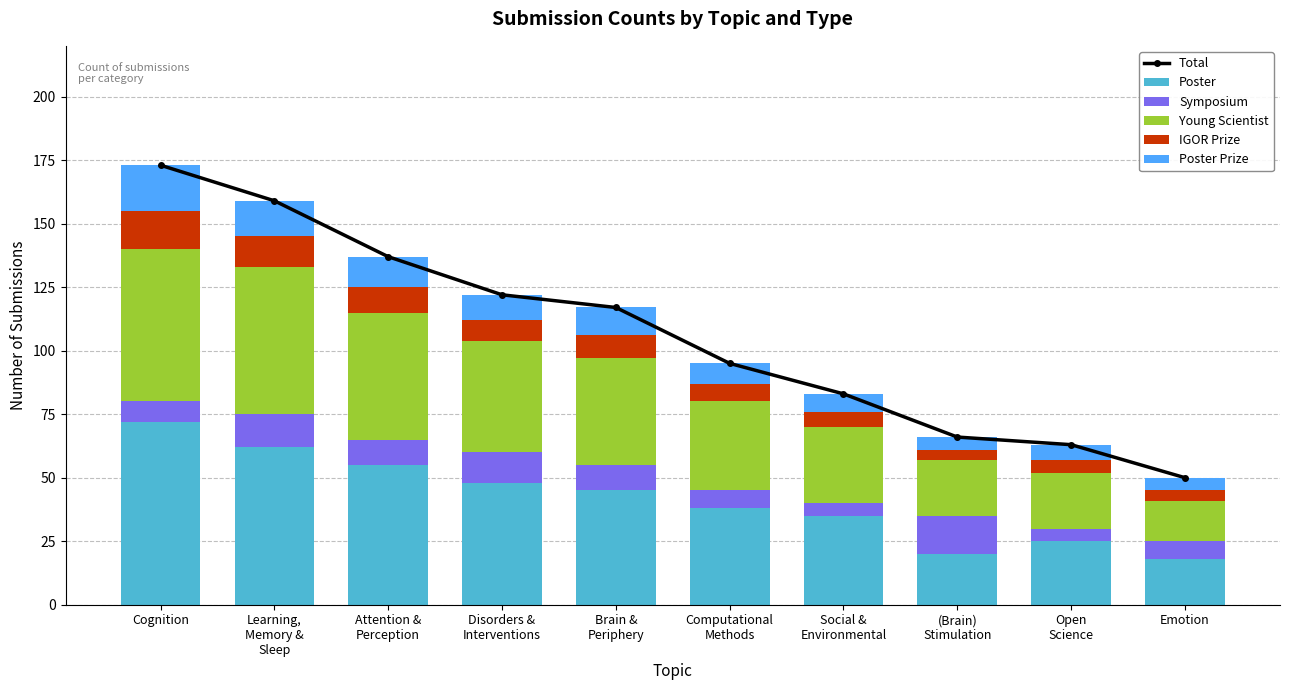

Which category has the highest value in the Total series?

Cognition